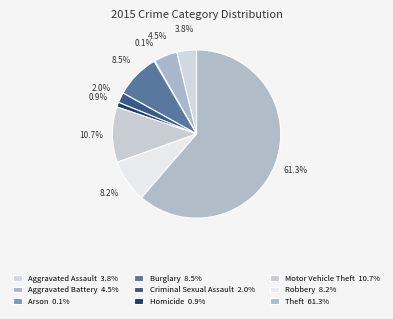

Between Arson and Robbery, which is larger?

Robbery